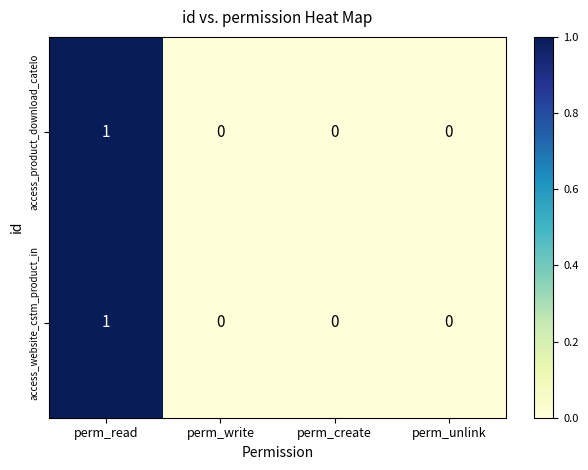

The value of access_website_cstm_product_in at perm_create is 1. True or false?

False